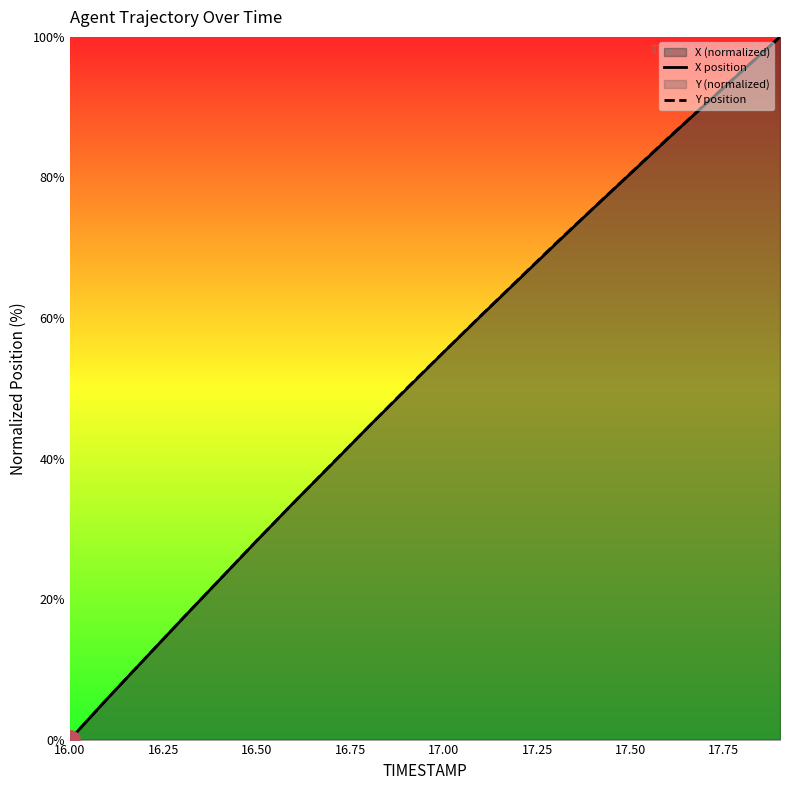

List the series in order of their peak value, lowest first.

X position, Y position